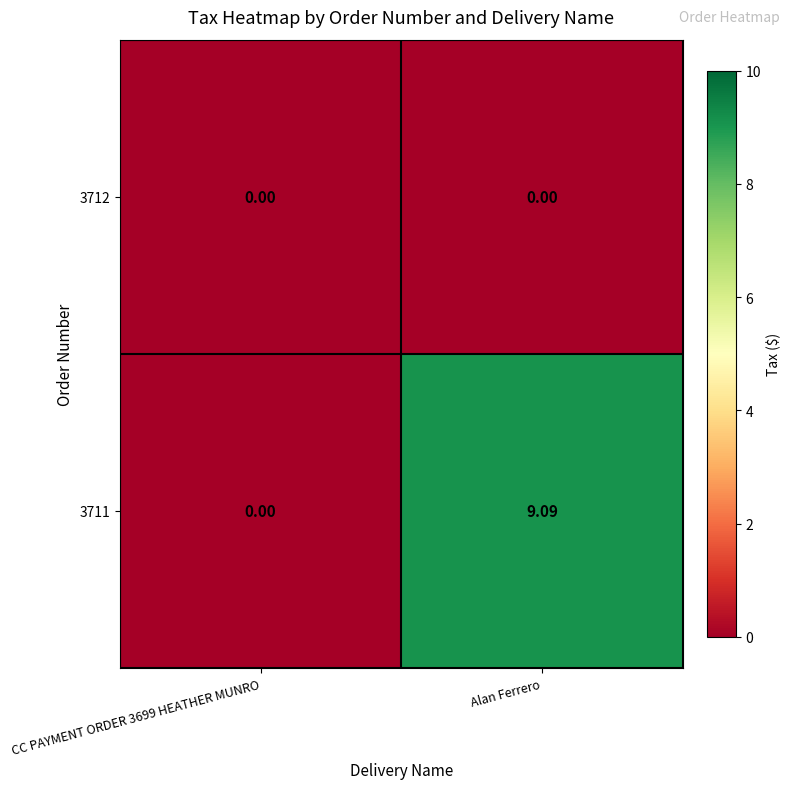

Between CC PAYMENT ORDER 3699 HEATHER MUNRO and Alan Ferrero, which series saw the biggest shift?

3711